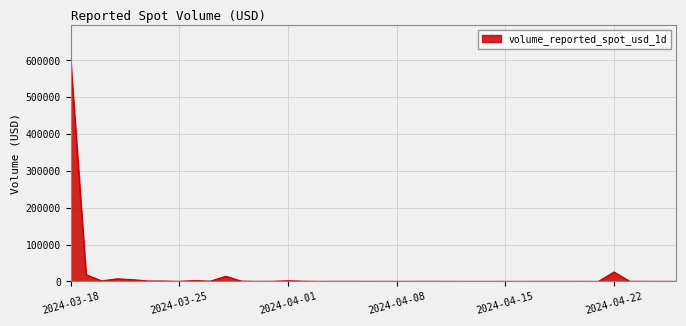

What is the greatest value displayed?

604514.5